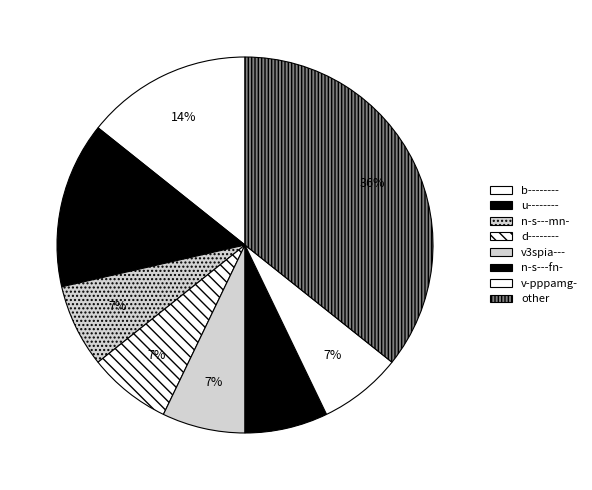

Which category has the biggest portion of the pie?

other